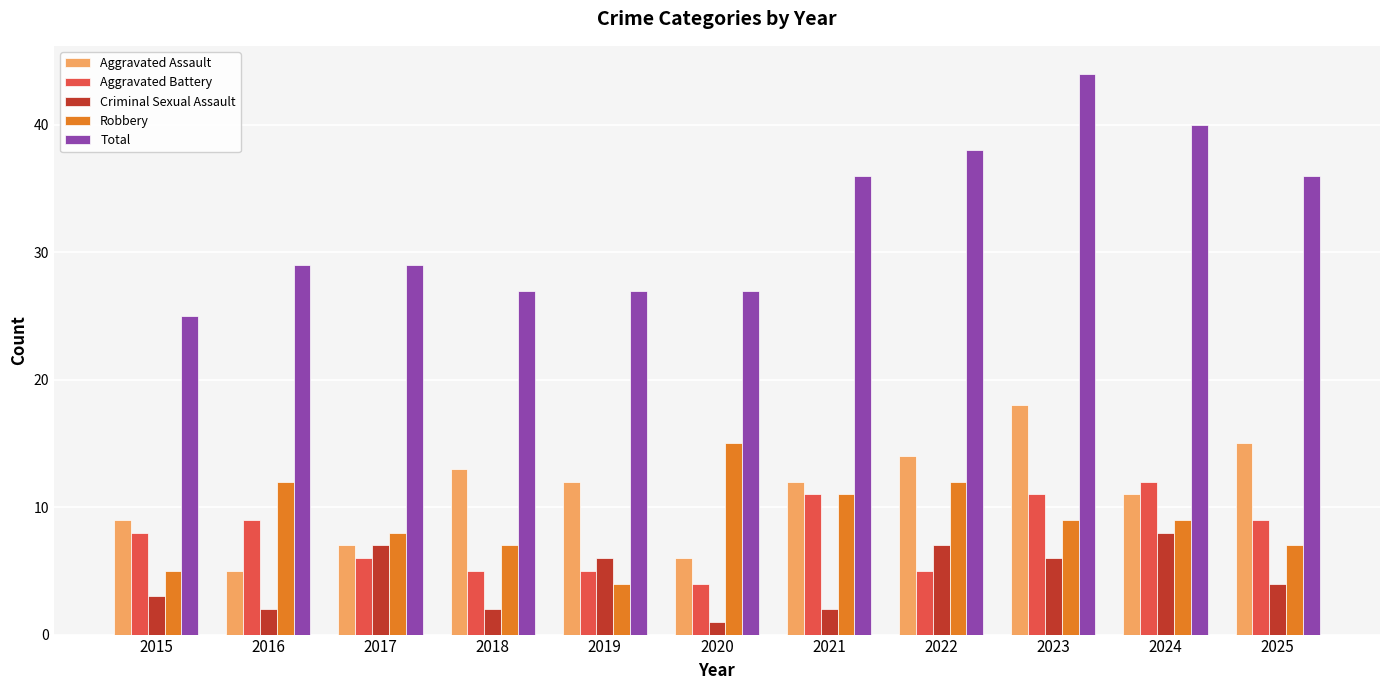

Which series has the largest total across all categories?

Total